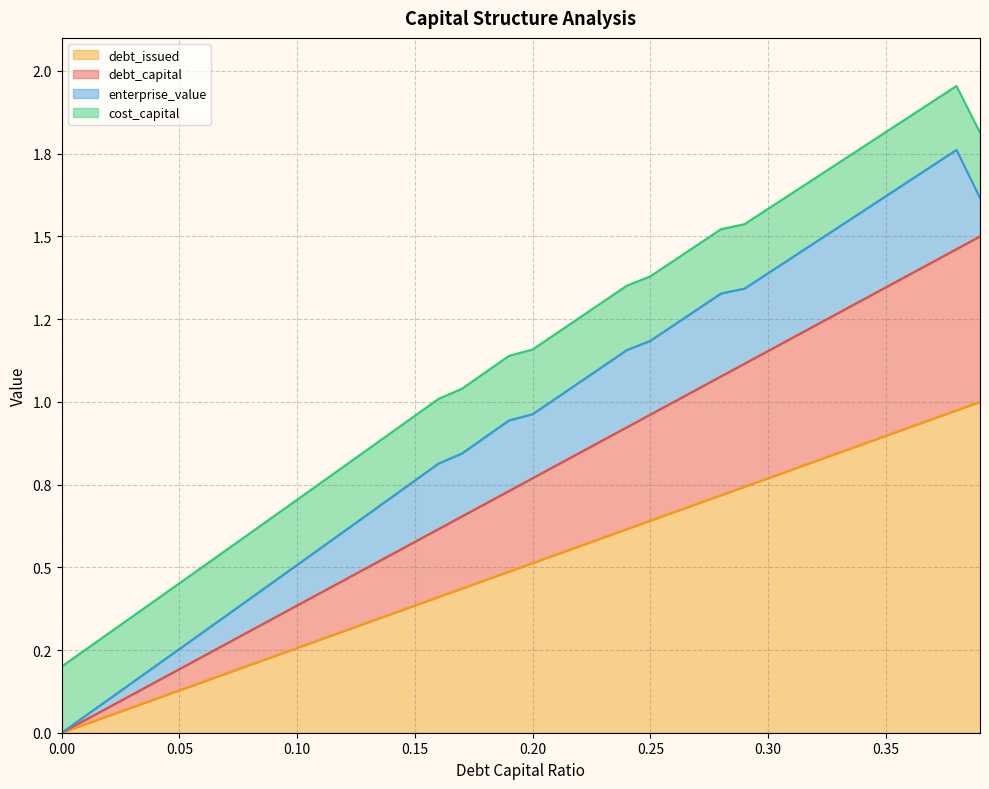

True or false: debt_capital and debt_issued intersect in this chart.

False